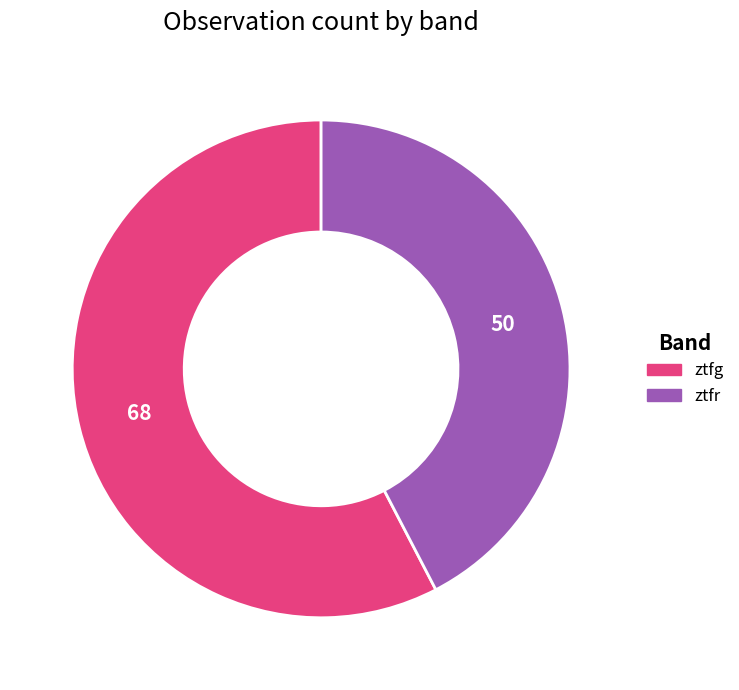

True or false: ztfg accounts for 50% of the total.

False